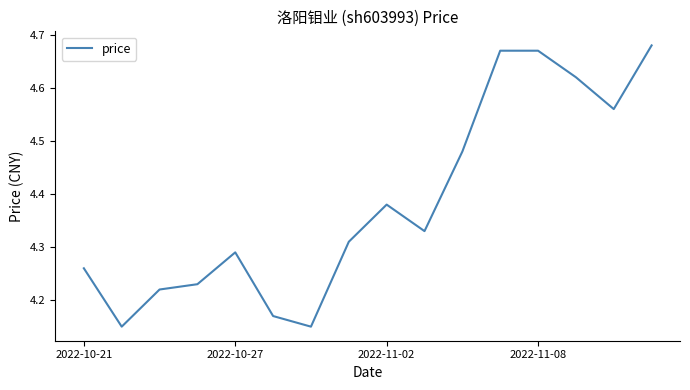

What is the difference between the maximum and minimum values?

0.5